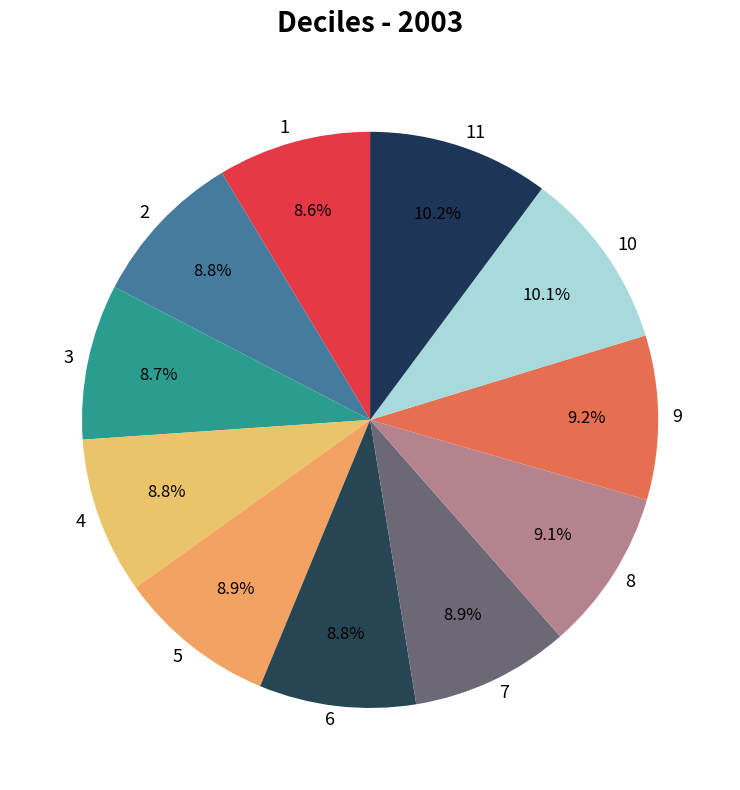

To the nearest percent, what percentage of the pie is 2?

9%